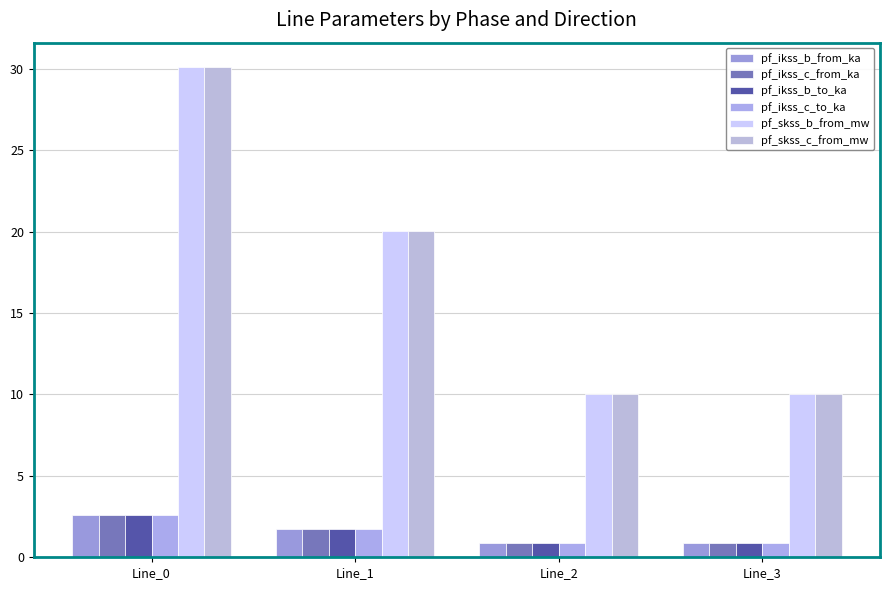

The pf_ikss_b_to_ka series shows 1.5 at Line_2. True or false?

False